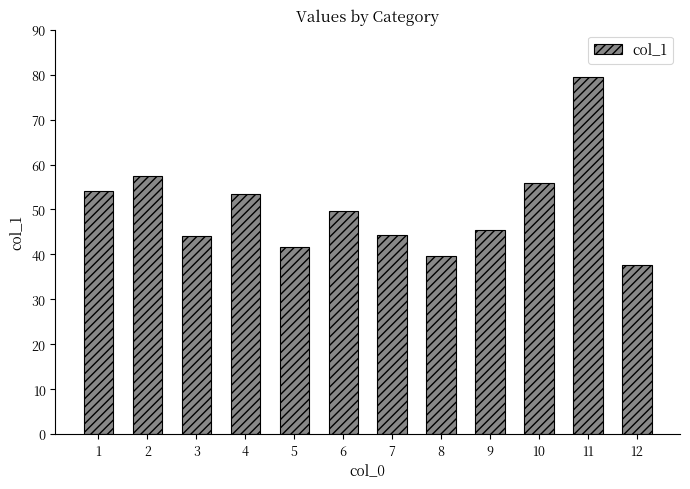

At which label is the value closest to 58?

2